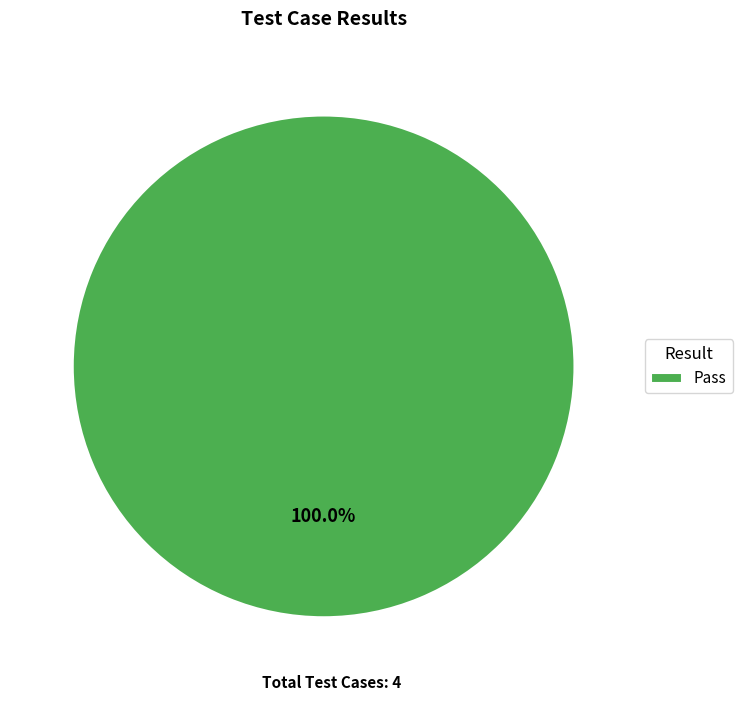

What is the majority slice?

Pass